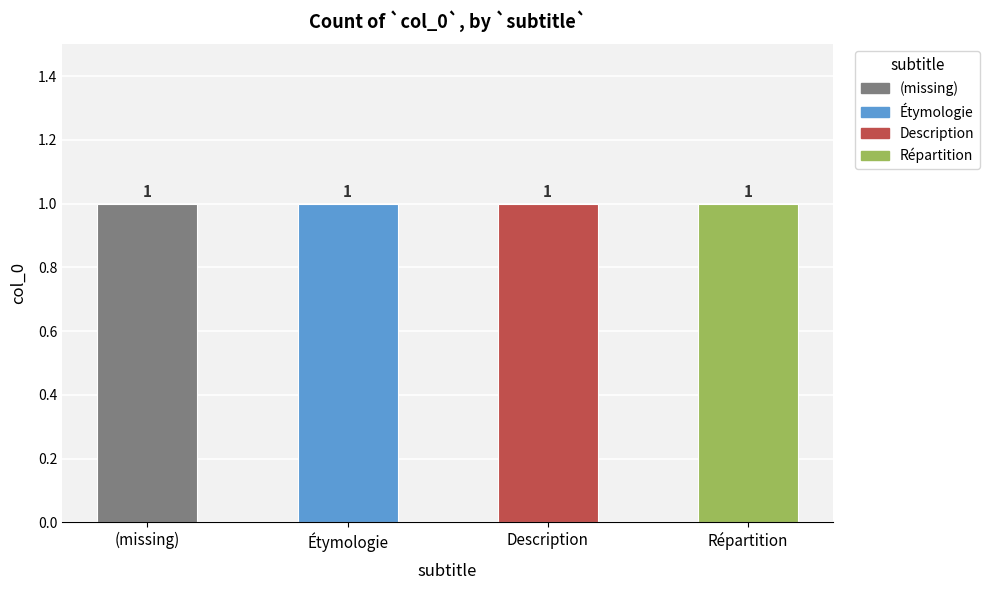

True or false: Etymologie has a value of 0 at col_0=2.

False